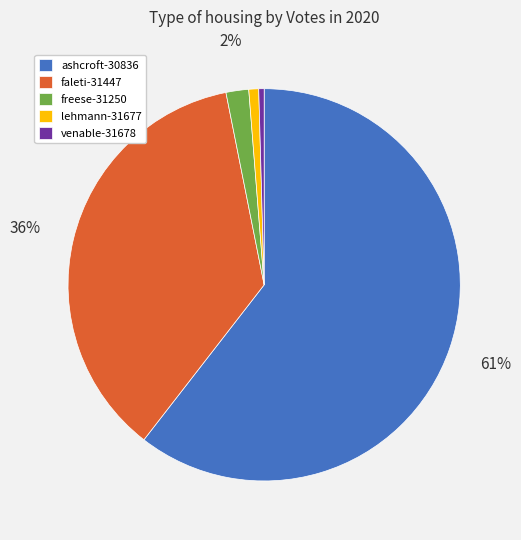

Is there any slice that represents more than half of the pie?

Yes